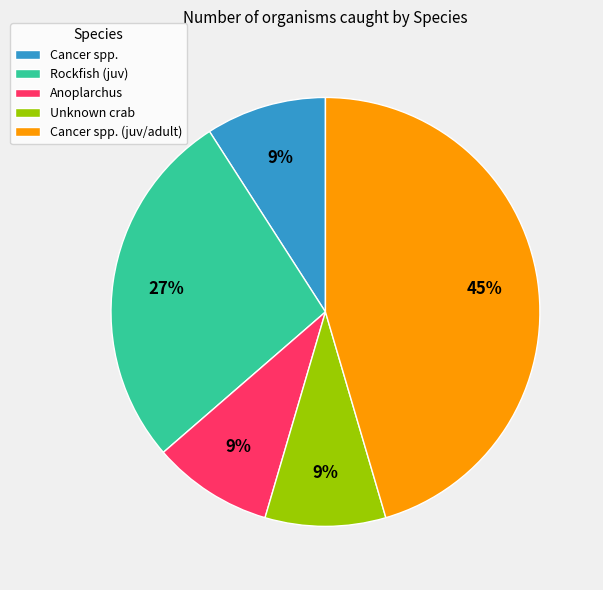

True or false: Cancer spp. (juv/adult) accounts for 35% of the total.

False